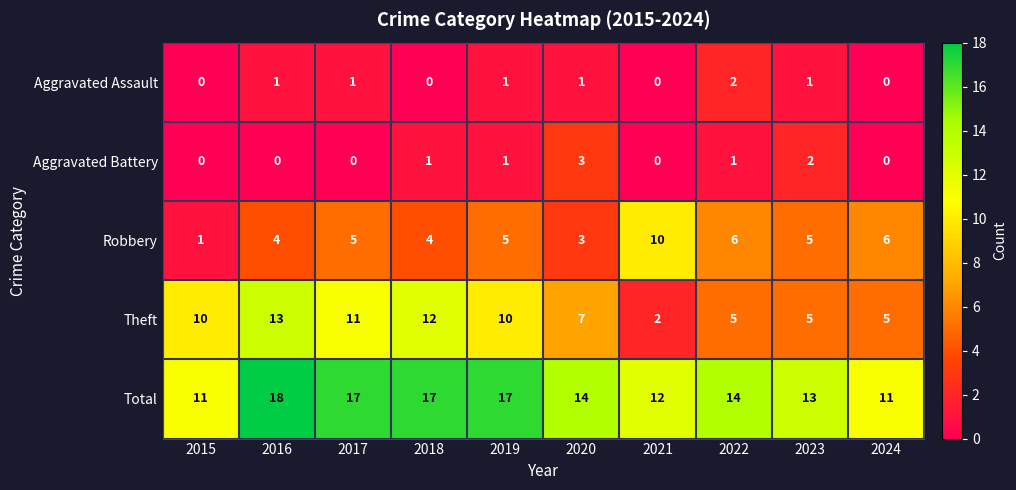

At how many categories does at least one series exceed 0?

10